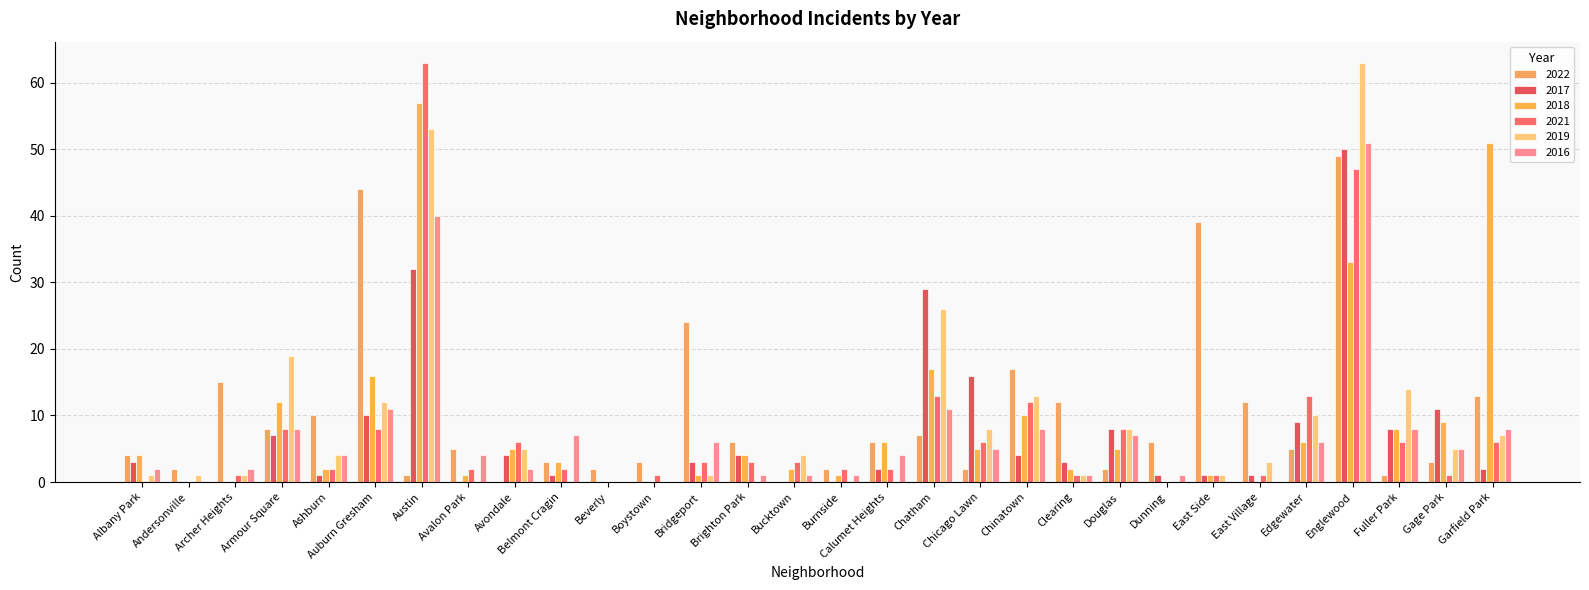

Which category has the highest value across all series?

Austin